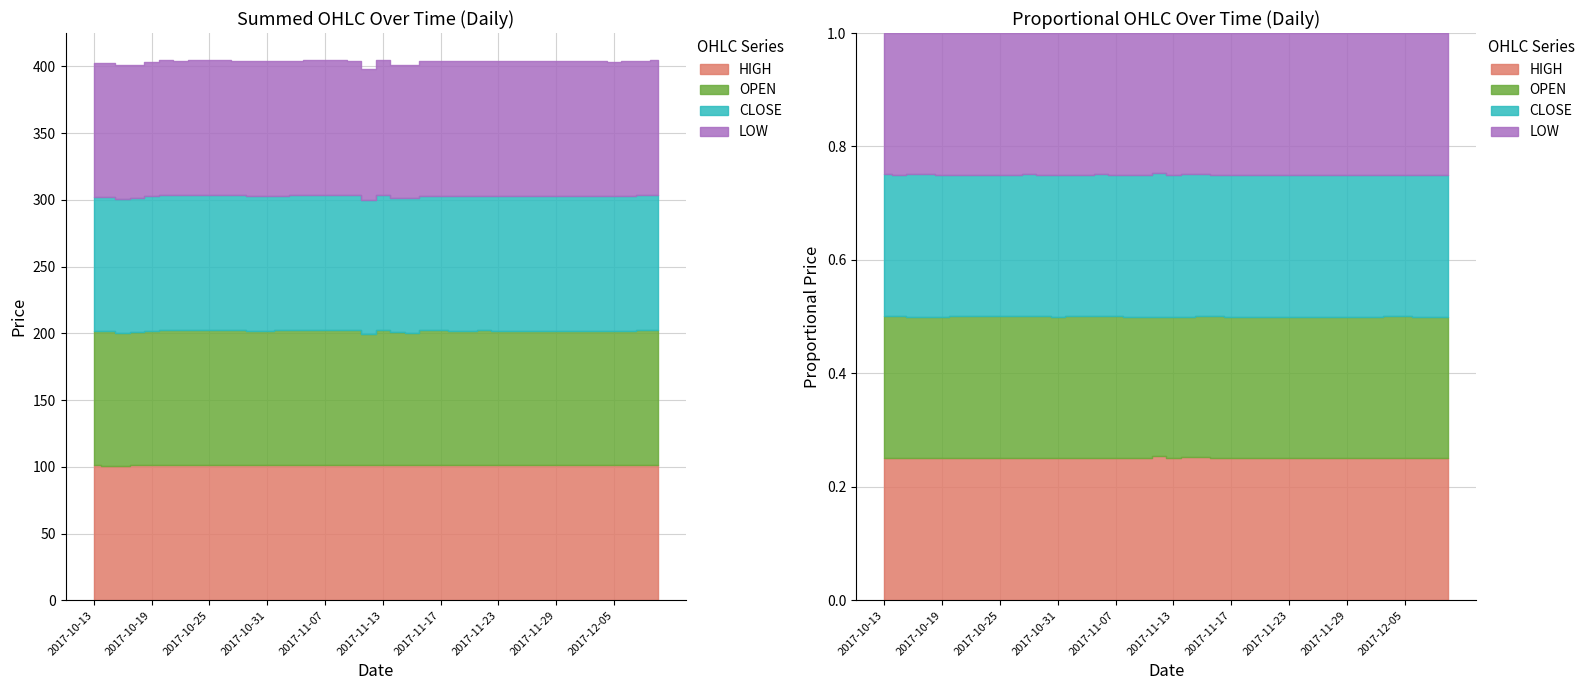

What is the approximate value of CLOSE at 2017-11-08?

101.2